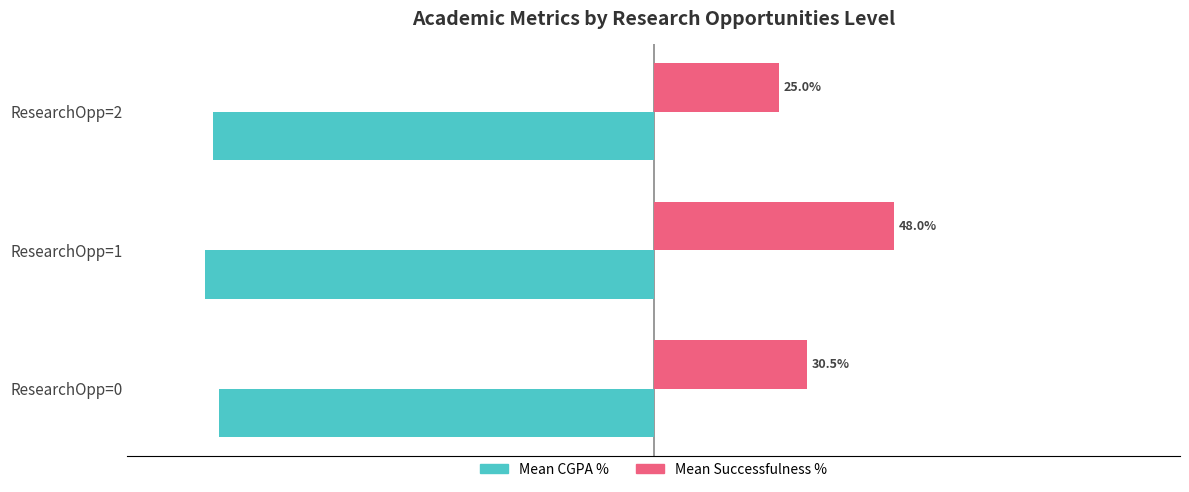

At which category is the sum across all series the highest?

ResearchOpp=1